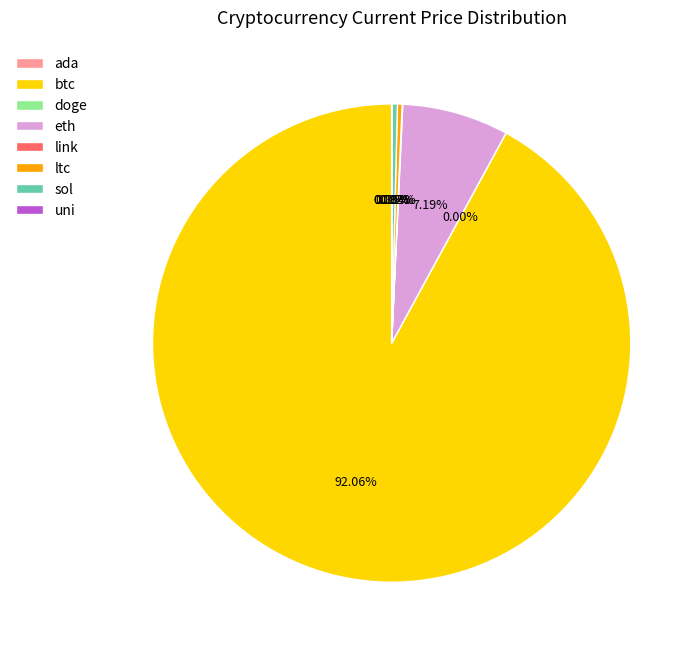

Which slice is the largest?

btc